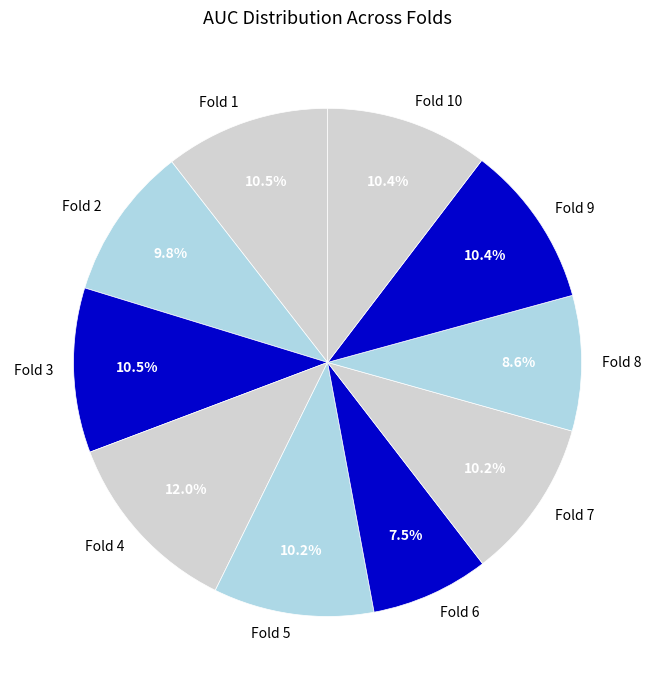

How many slices are in this pie chart?

10